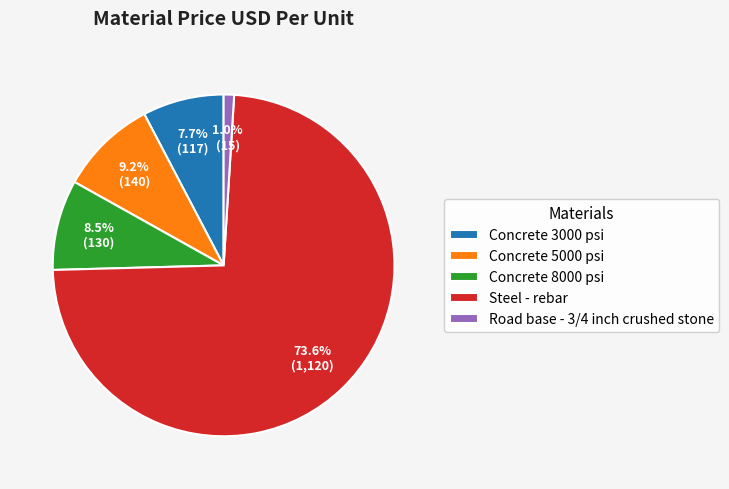

Which category accounts for the majority?

Steel - rebar